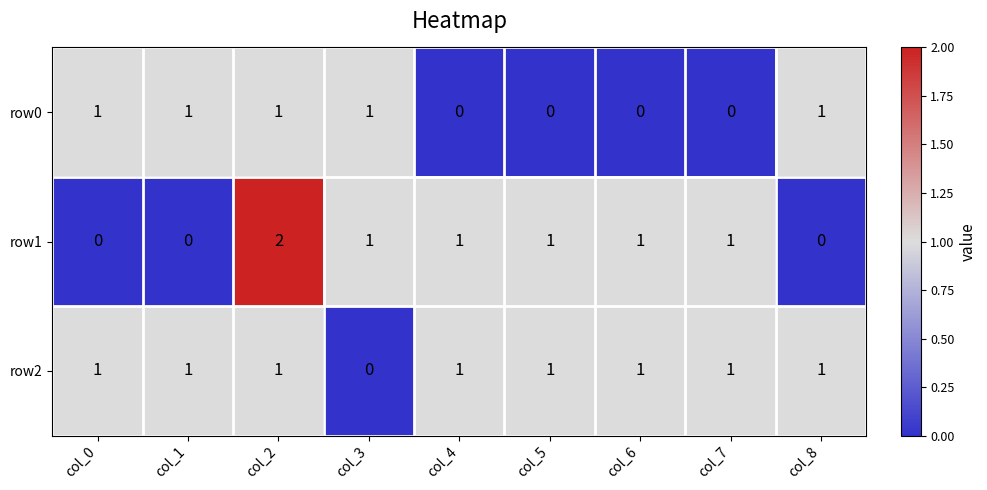

What is the spread (max minus min) of values at col_1?

1